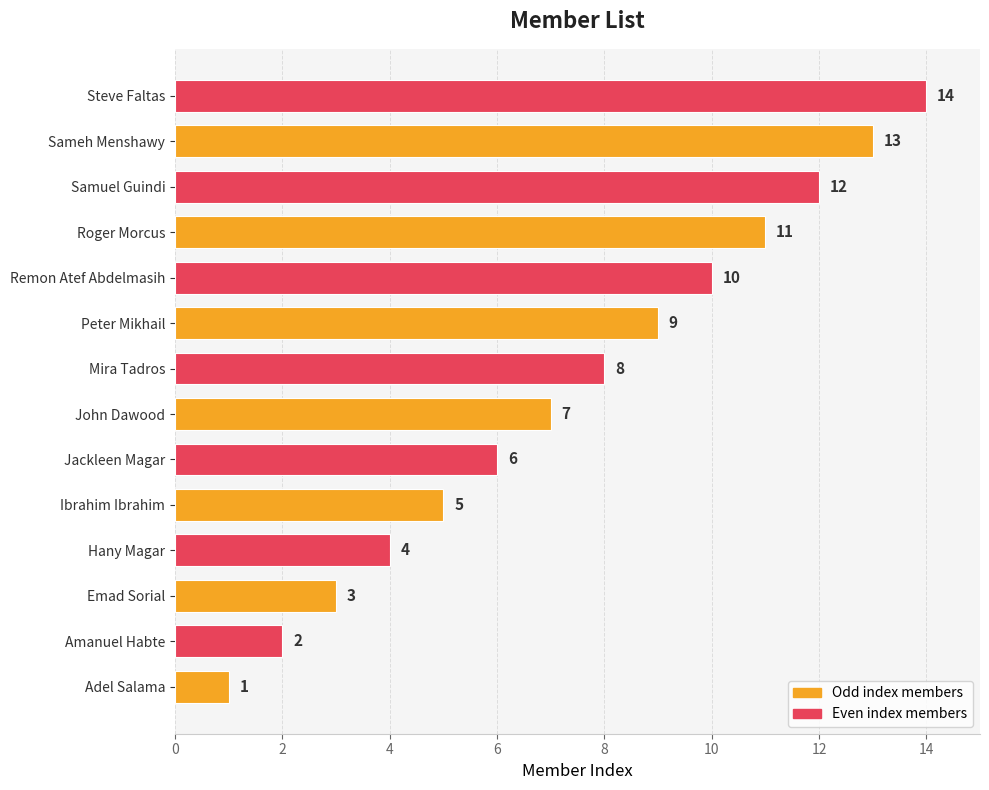

The value at Mira Tadros is 8. True or false?

True